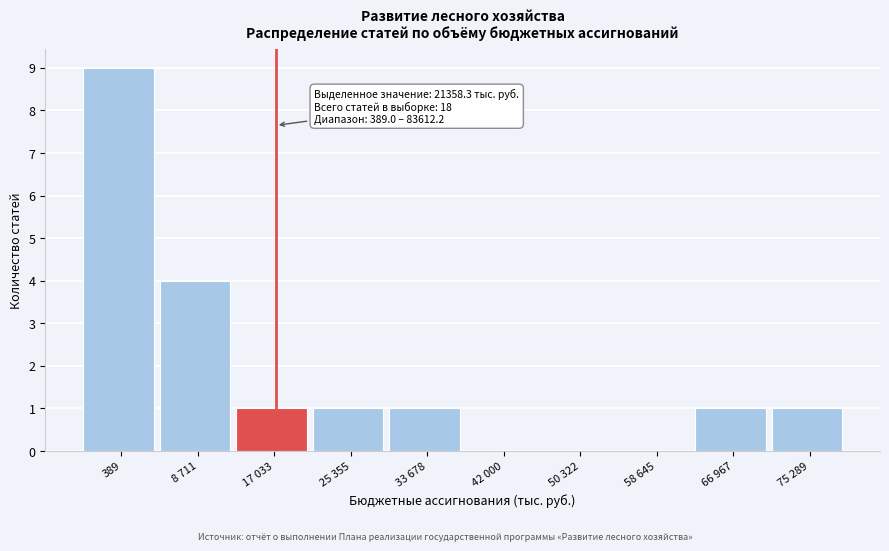

Reading left to right, transcribe all the data shown in this chart.

389=9	8 711=4	17 033=1	25 355=1	33 678=1	42 000=0	50 322=0	58 645=0	66 967=1	75 289=1